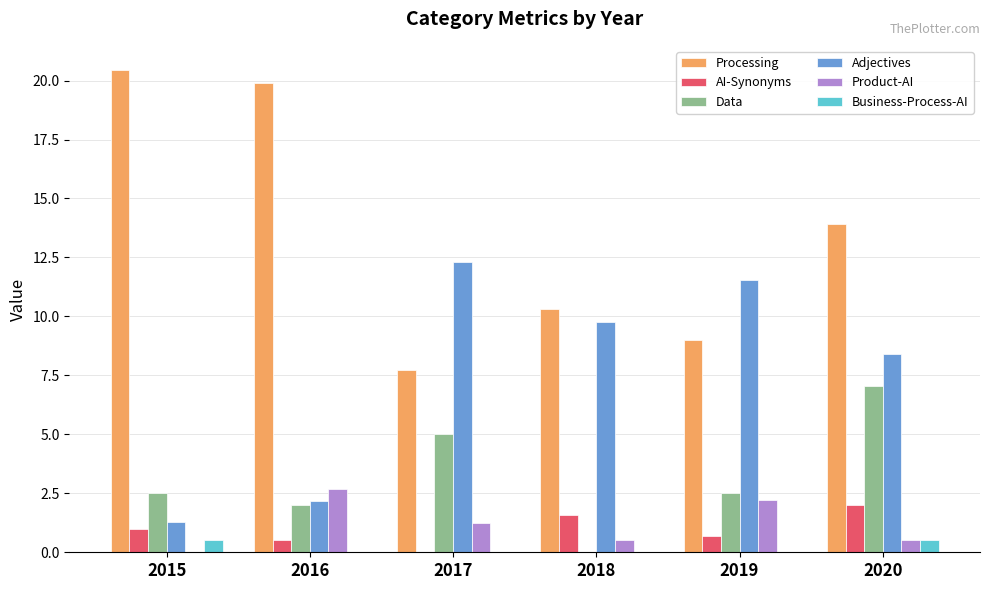

Reading left to right, what are all the values shown in this chart?

Processing: 20.4	19.9	7.7	10.3	9.0	13.9
AI-Synonyms: 1.0	0.5	0.0	1.6	0.7	2.0
Data: 2.5	2.0	5.0	0.0	2.5	7.0
Adjectives: 1.3	2.2	12.3	9.8	11.5	8.4
Product-AI: 0.0	2.7	1.2	0.5	2.2	0.5
Business-Process-AI: 0.5	0.0	0.0	0.0	0.0	0.5